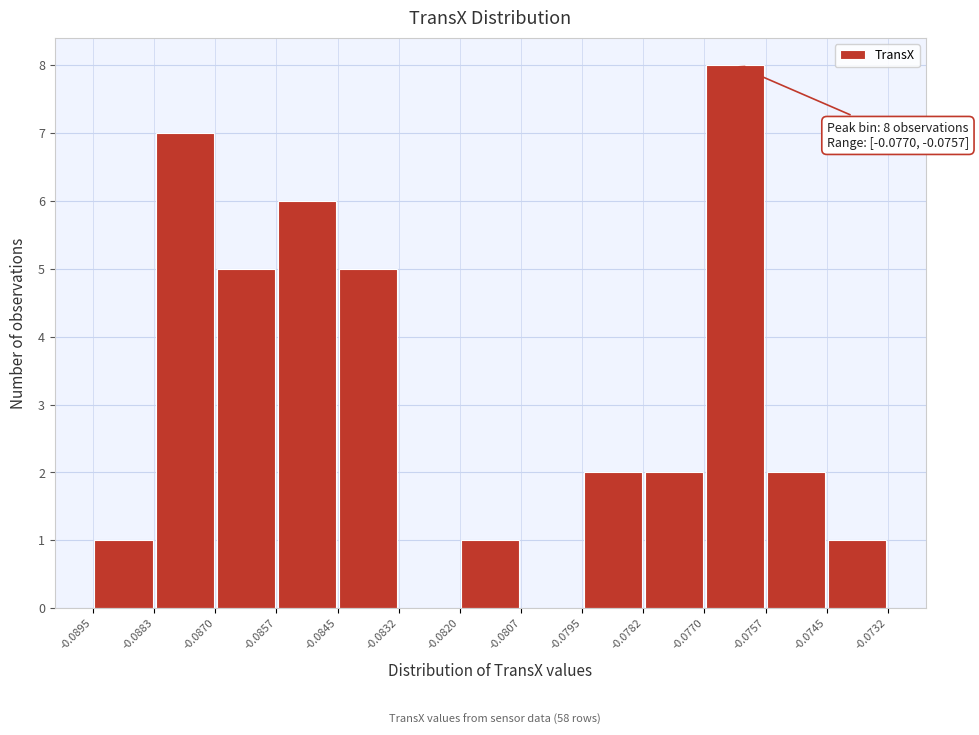

Over which range of the x-axis is the bar tallest?

-0.0770 to -0.0757